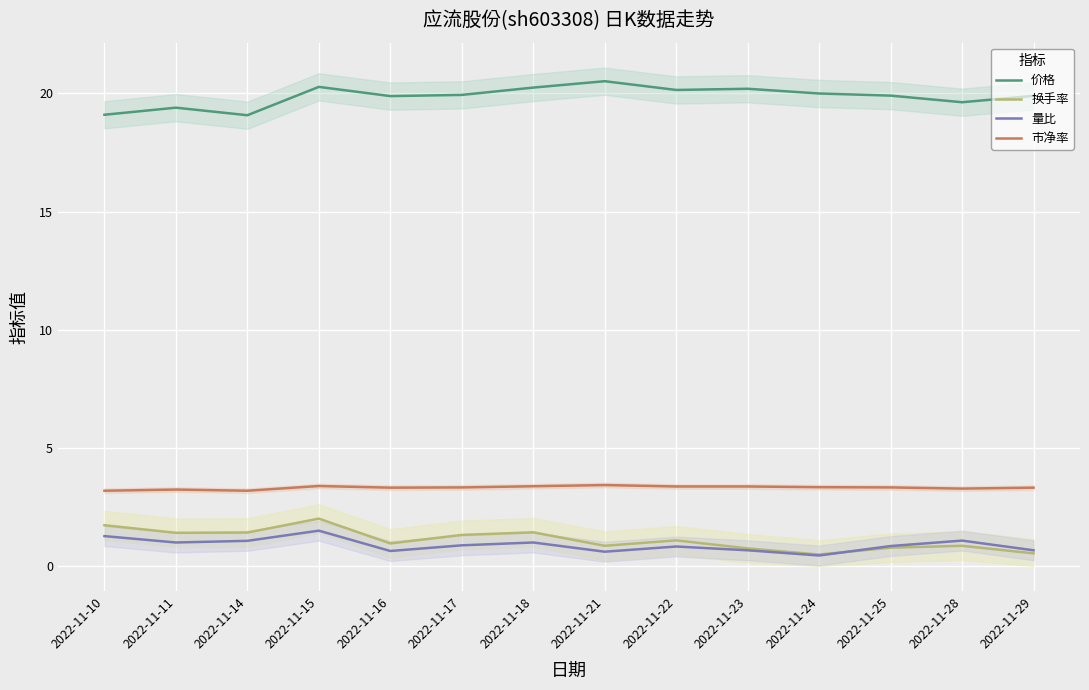

At which label does 量比 reach its peak?

2022-11-15